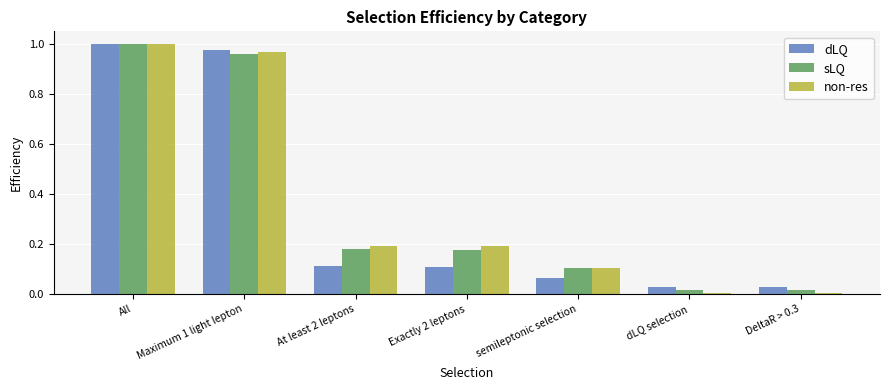

At which category is the sum across all series the highest?

All